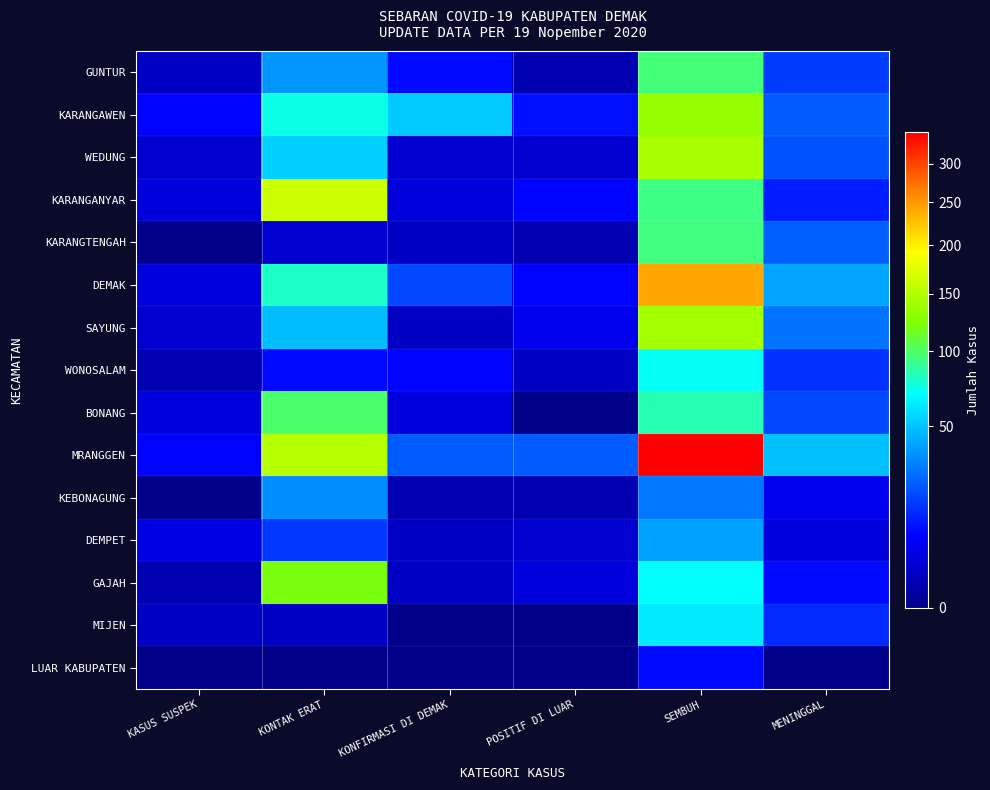

At MENINGGAL, list the series in order from smallest to largest.

LUAR KABUPATEN, DEMPET, KEBONAGUNG, GAJAH, KARANGANYAR, MIJEN, WONOSALAM, GUNTUR, BONANG, WEDUNG, KARANGAWEN, KARANGTENGAH, SAYUNG, DEMAK, MRANGGEN